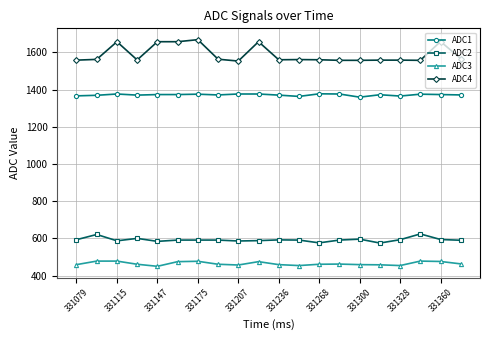

Rank the series by their maximum value, from highest to lowest.

ADC4, ADC1, ADC2, ADC3